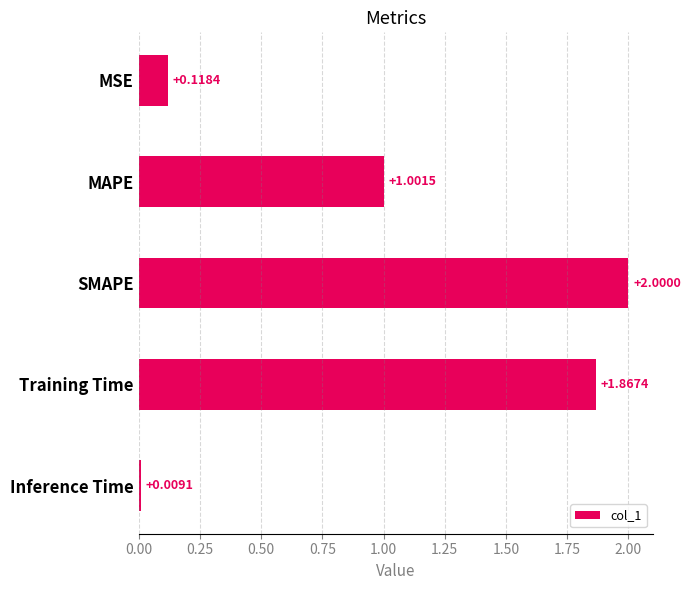

Count the number of data series in this chart.

1